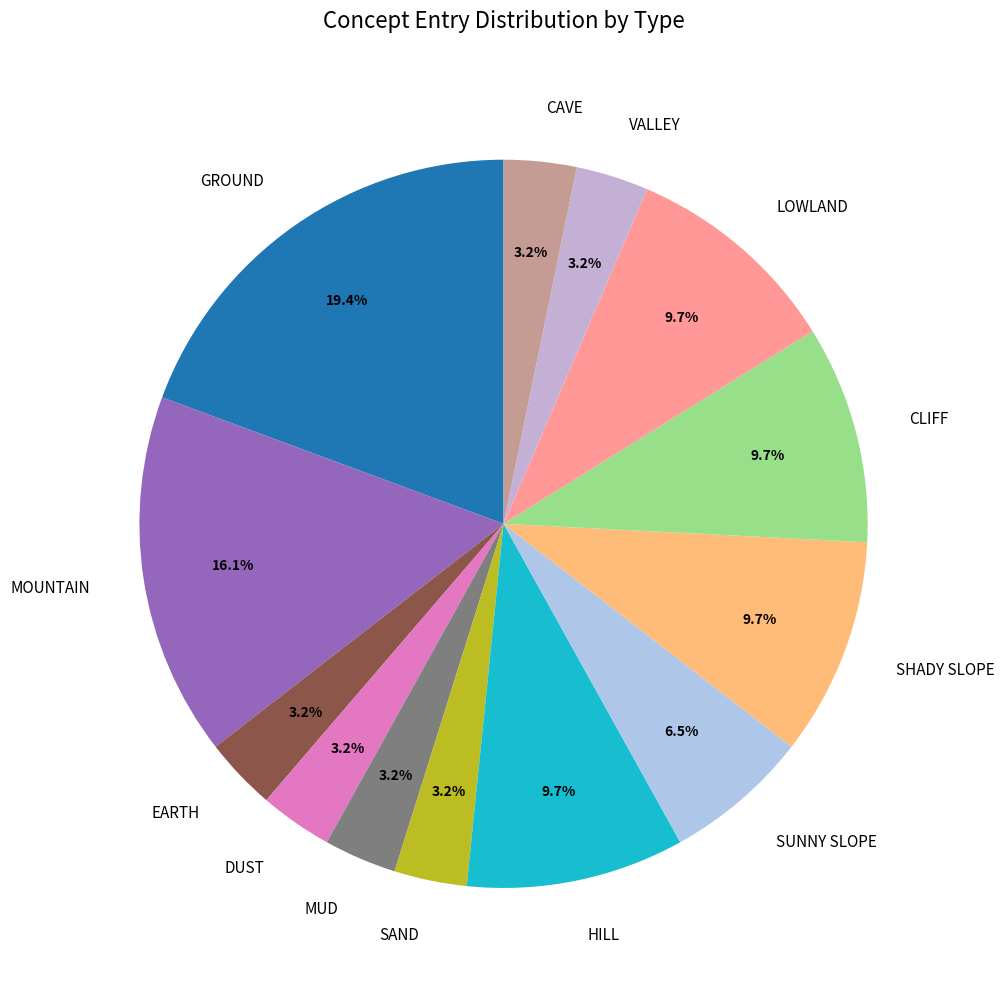

Combined, do LOWLAND and MOUNTAIN account for over 50%?

No